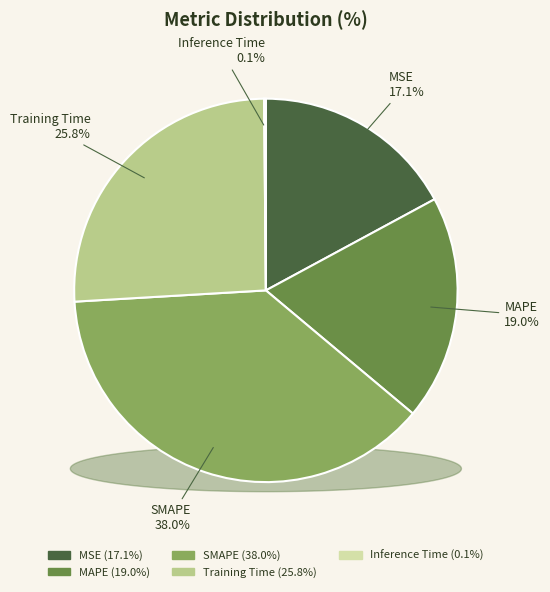

Rank the categories by value from highest to lowest.

SMAPE, Training Time, MAPE, MSE, Inference Time